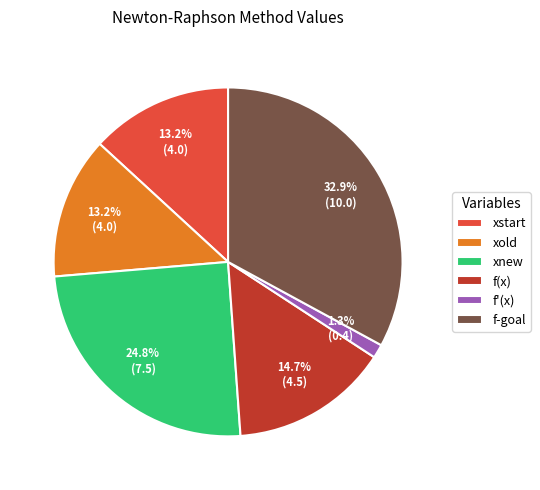

Combined, do f'(x) and f-goal account for over 50%?

No